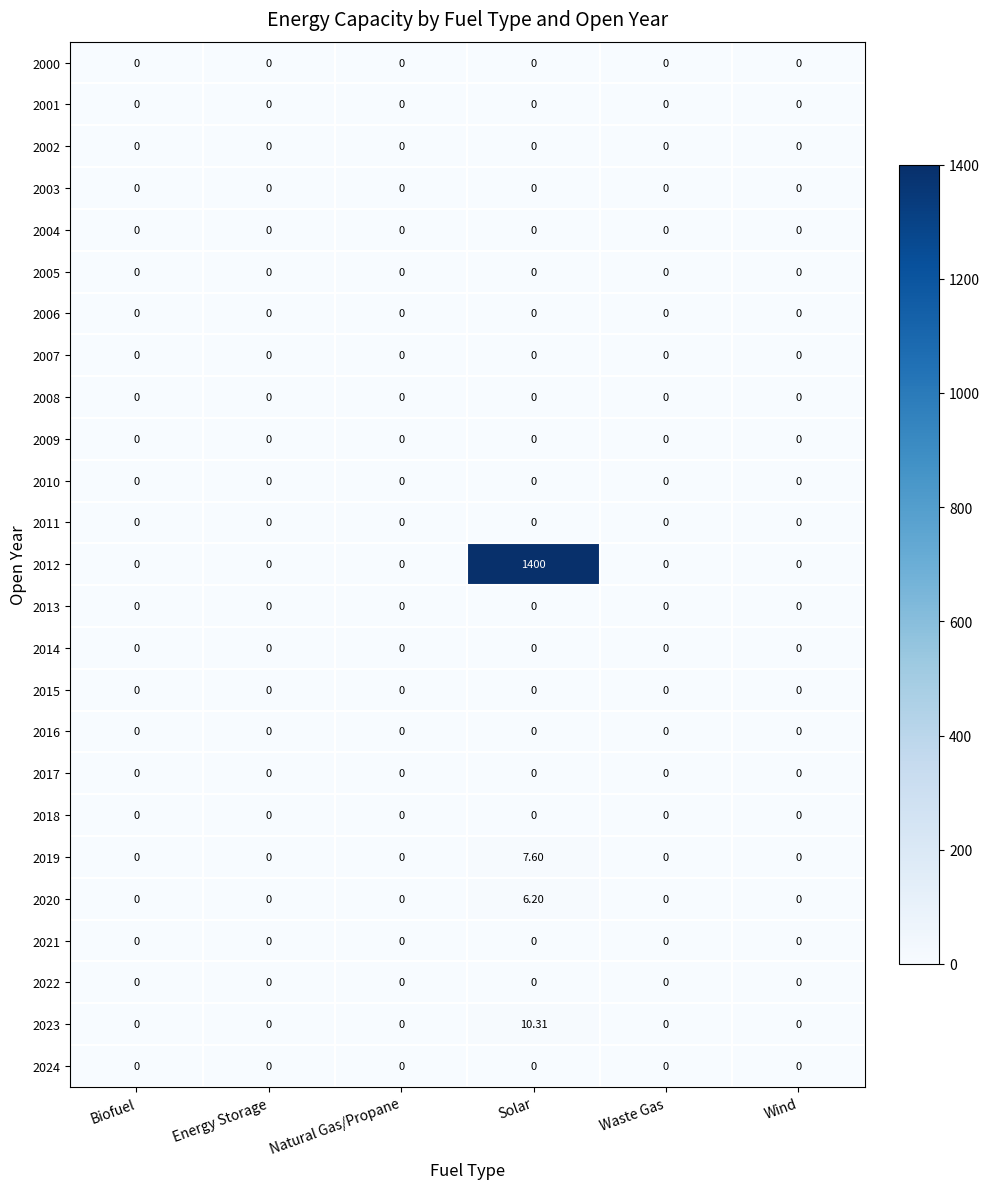

Which series has the largest total across all categories?

2012